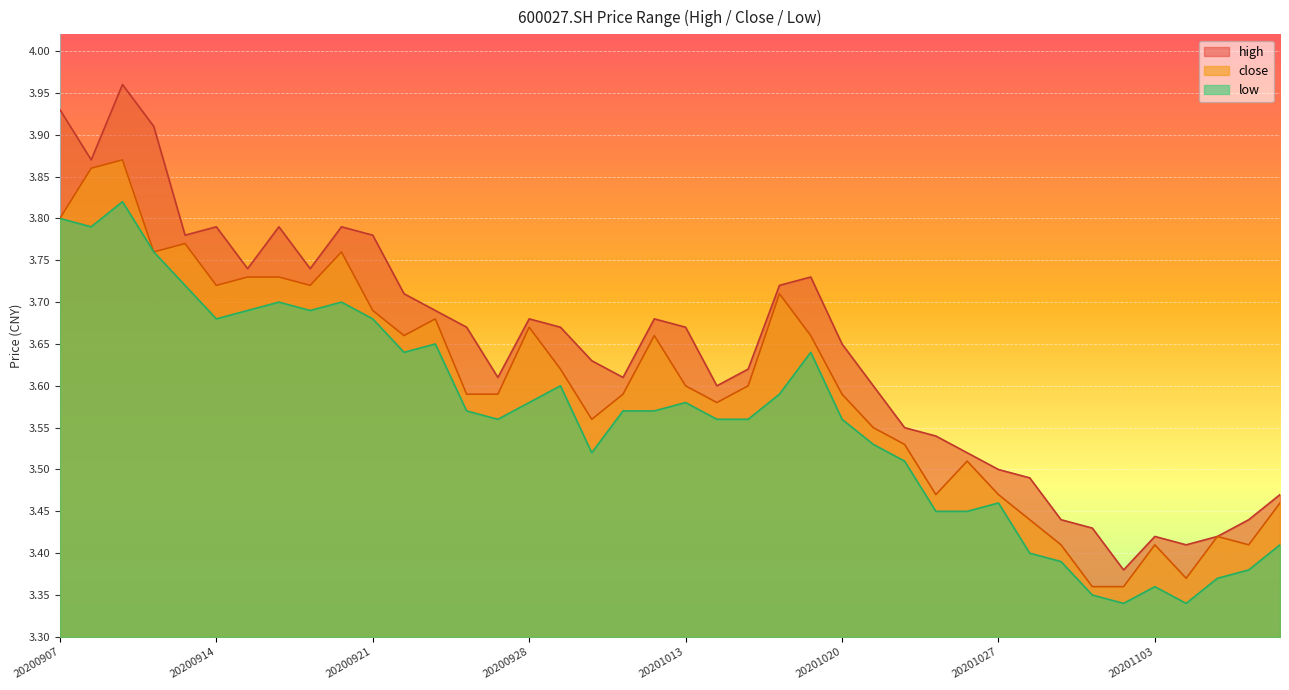

Reading right to left, what are all the values shown in this chart?

high: 3.5	3.4	3.4	3.4	3.4	3.4	3.4	3.4	3.5	3.5	3.5	3.5	3.5	3.6	3.6	3.7	3.7	3.6	3.6	3.7	3.7	3.6	3.6	3.7	3.7	3.6	3.7	3.7	3.7	3.8	3.8	3.7	3.8	3.7	3.8	3.8	3.9	4.0	3.9	3.9
close: 3.5	3.4	3.4	3.4	3.4	3.4	3.4	3.4	3.4	3.5	3.5	3.5	3.5	3.5	3.6	3.7	3.7	3.6	3.6	3.6	3.7	3.6	3.6	3.6	3.7	3.6	3.6	3.7	3.7	3.7	3.8	3.7	3.7	3.7	3.7	3.8	3.8	3.9	3.9	3.8
low: 3.4	3.4	3.4	3.3	3.4	3.3	3.4	3.4	3.4	3.5	3.5	3.5	3.5	3.5	3.6	3.6	3.6	3.6	3.6	3.6	3.6	3.6	3.5	3.6	3.6	3.6	3.6	3.6	3.6	3.7	3.7	3.7	3.7	3.7	3.7	3.7	3.8	3.8	3.8	3.8